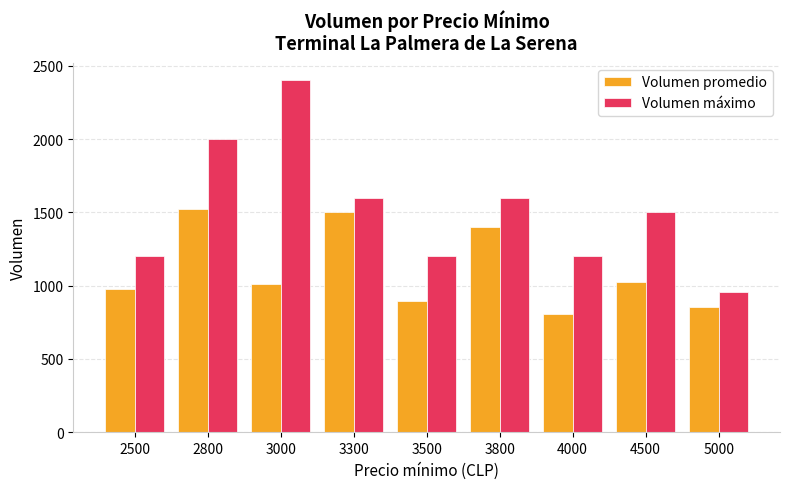

Between 3500 and 4500, which series saw the biggest shift?

Volumen máximo